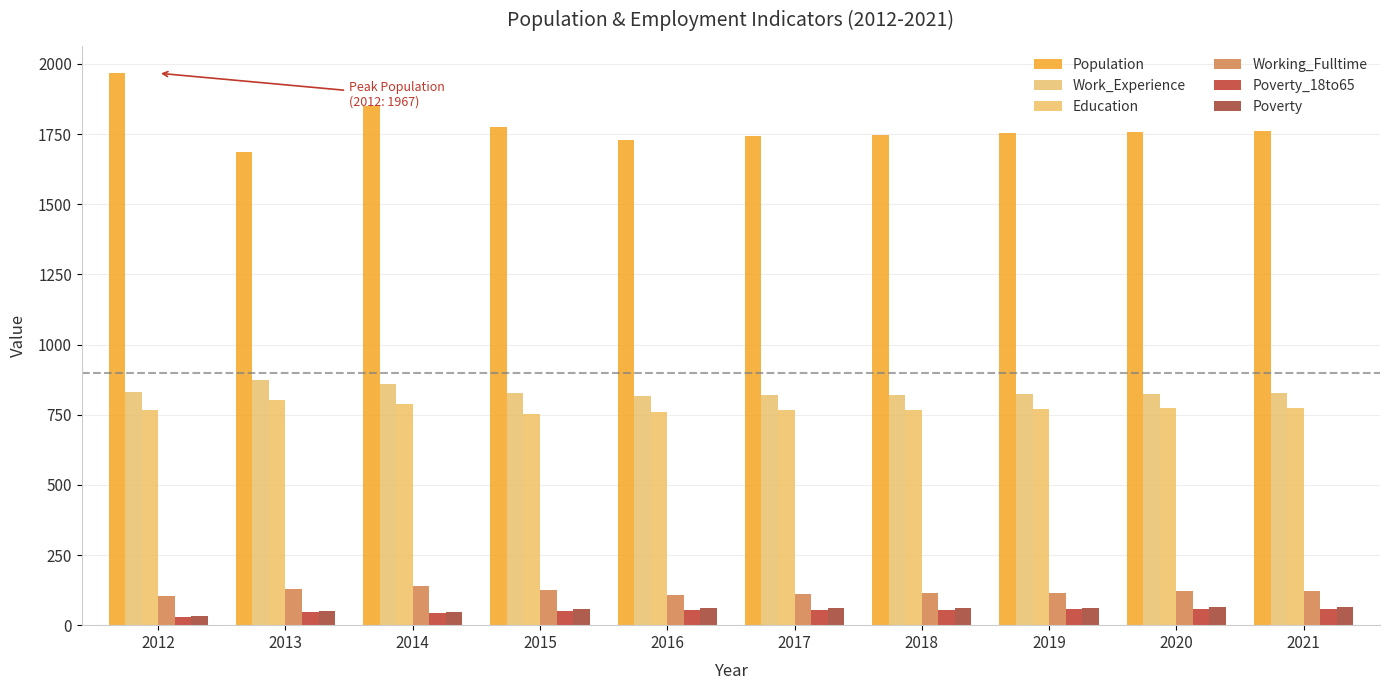

How many bars are there in each group?

6